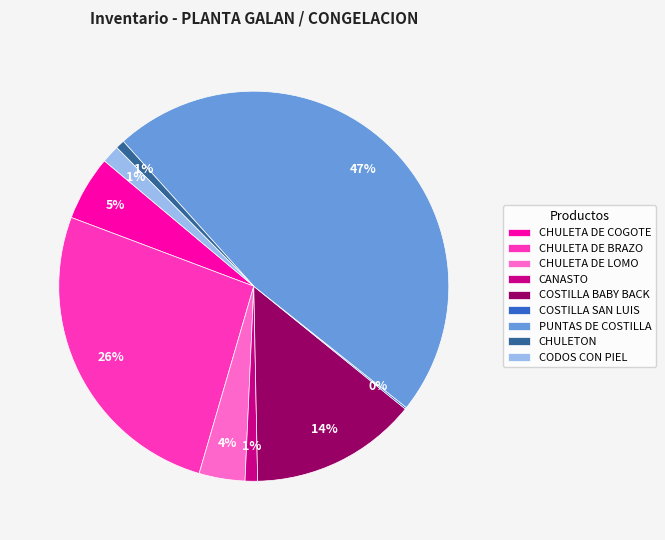

The CHULETA DE COGOTE slice represents 1% of the pie. True or false?

False